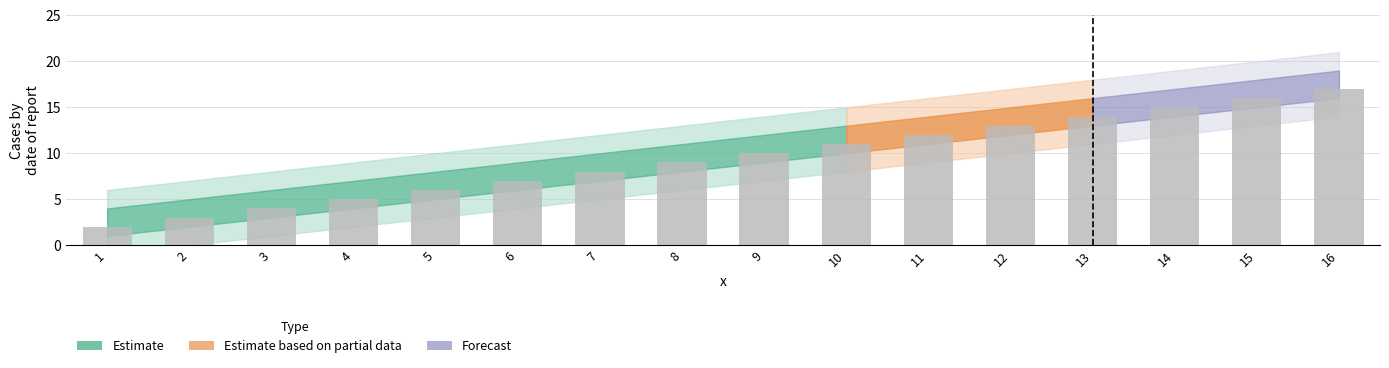

Is it true that the value at 6 is 1?

False